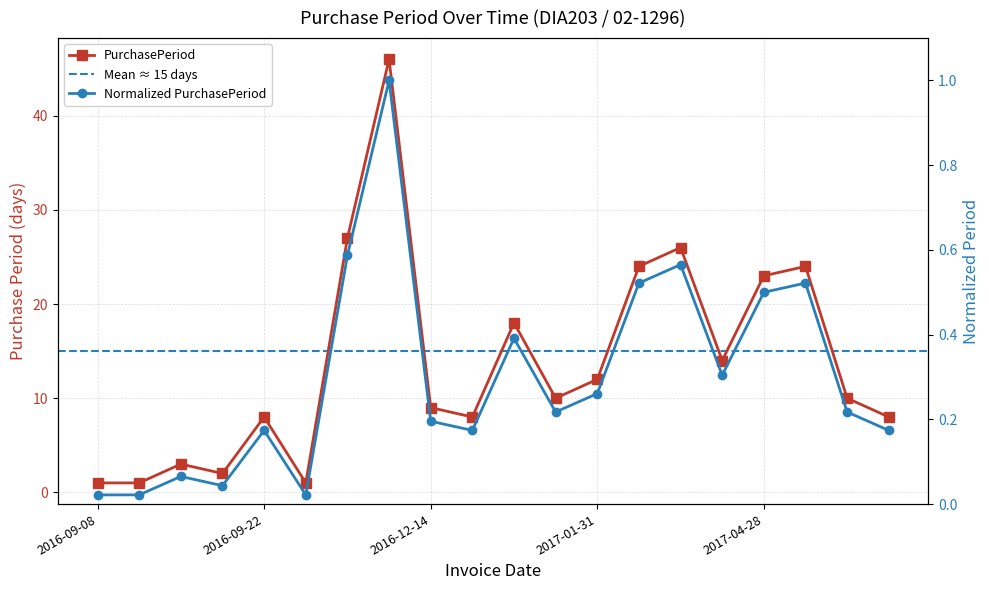

Which category has the highest value across all series?

2016-12-05